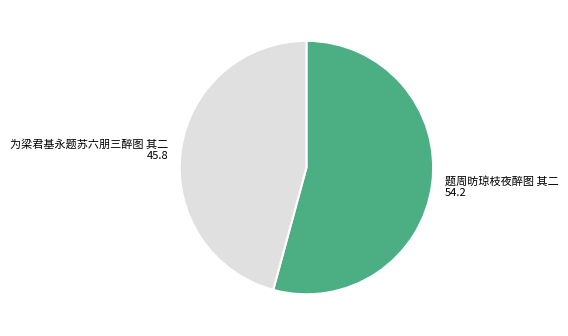

Combined, do 为梁君基永题苏六朋三醉图 其二 and 题周昉琼枝夜醉图 其二 account for over 50%?

Yes